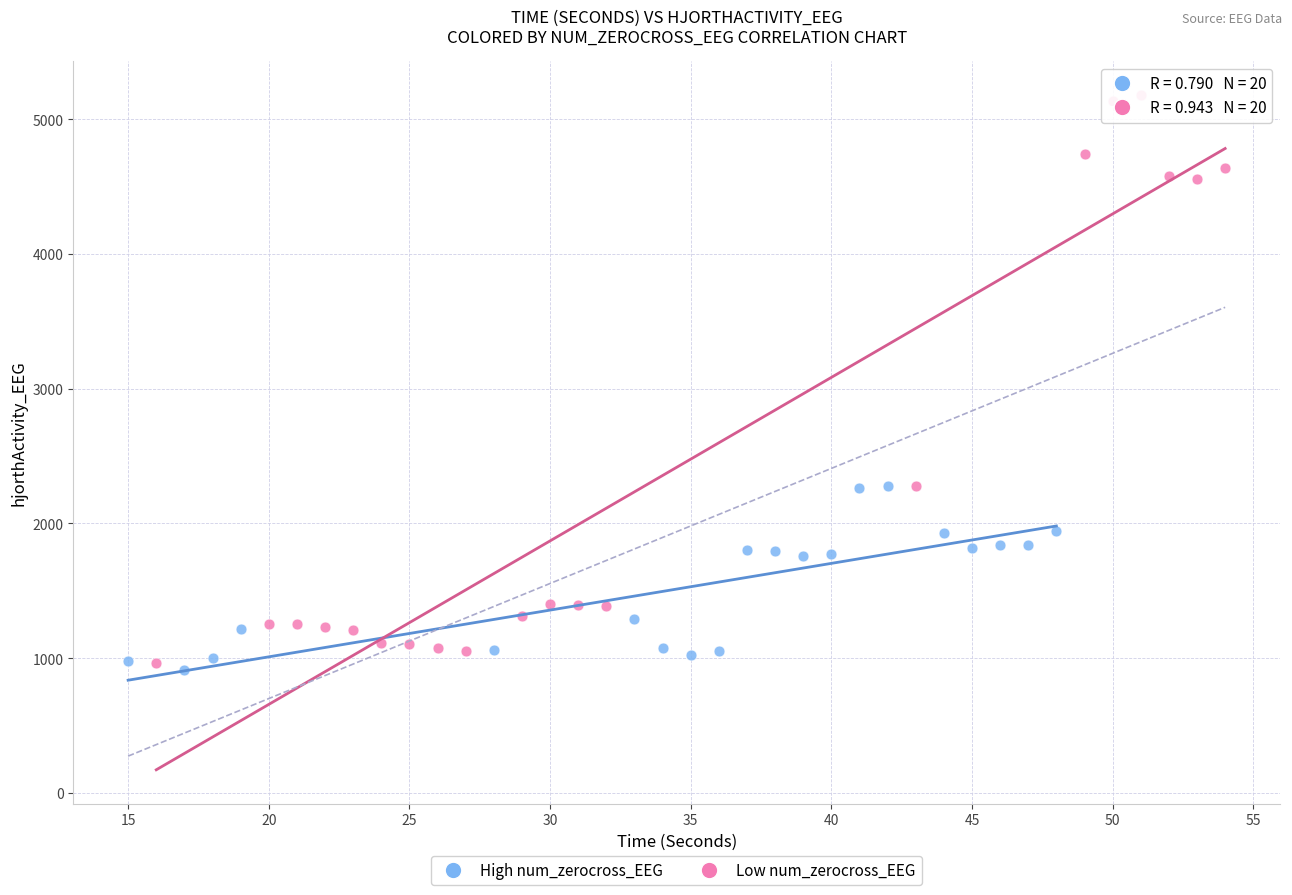

Which series reaches the maximum Y coordinate?

Low num_zerocross_EEG